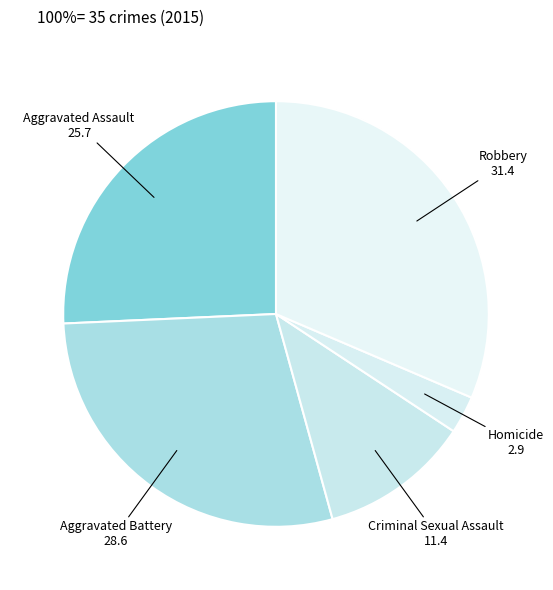

Is there any slice that represents more than half of the pie?

No